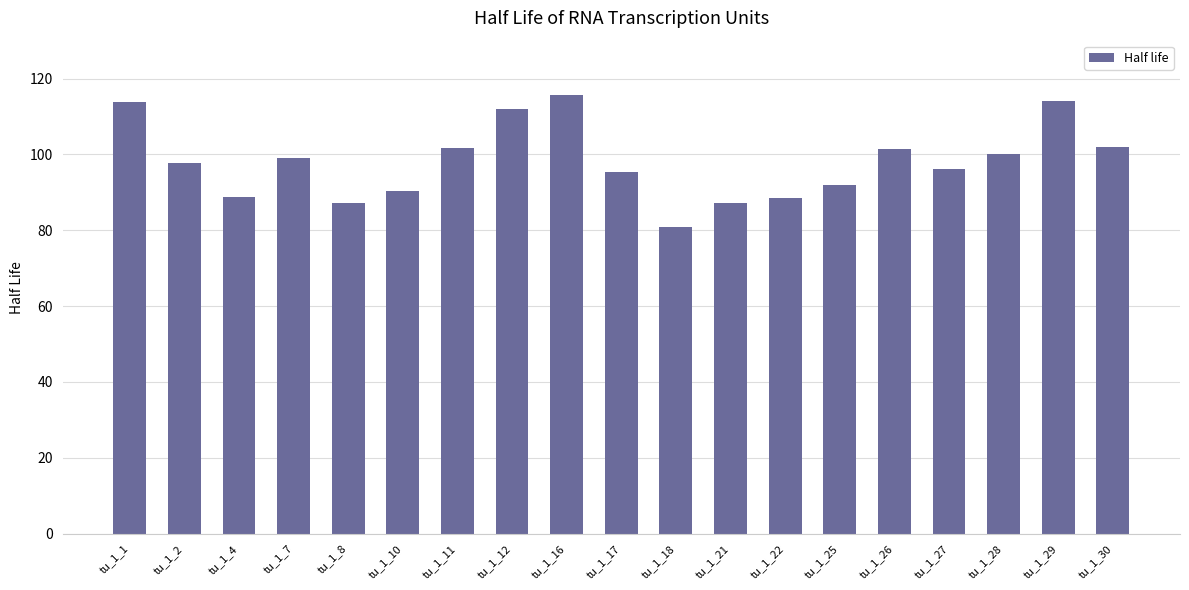

Where does the data first go above 97?

tu_1_1